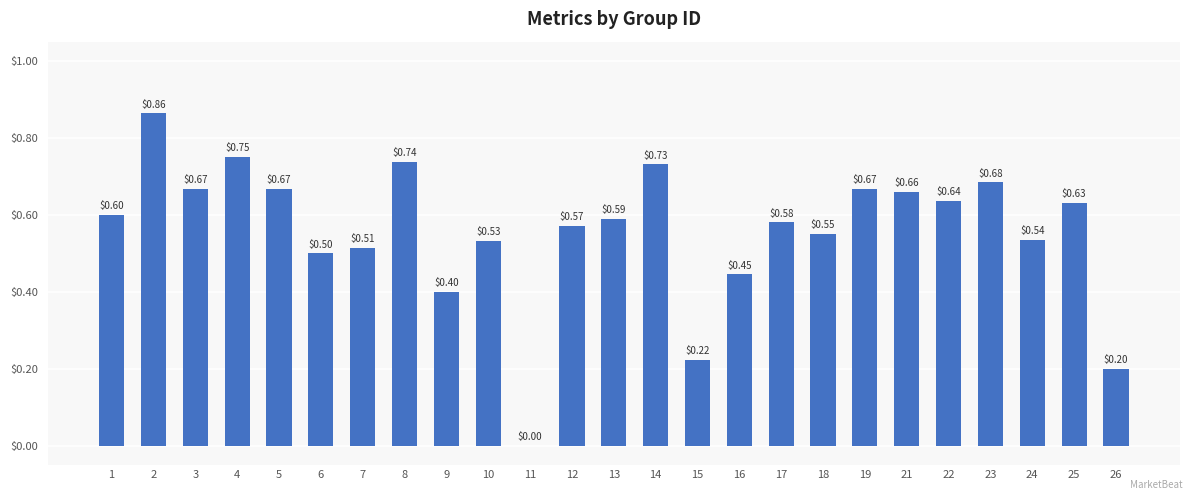

Between 25 and 21, which is larger?

21